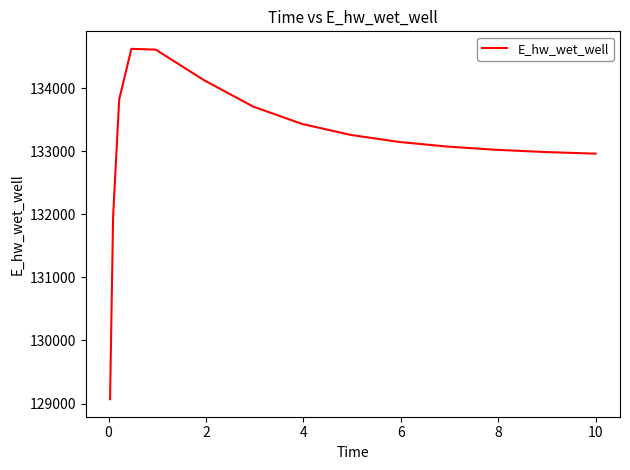

What is the difference between the maximum and second lowest values?

2656.9